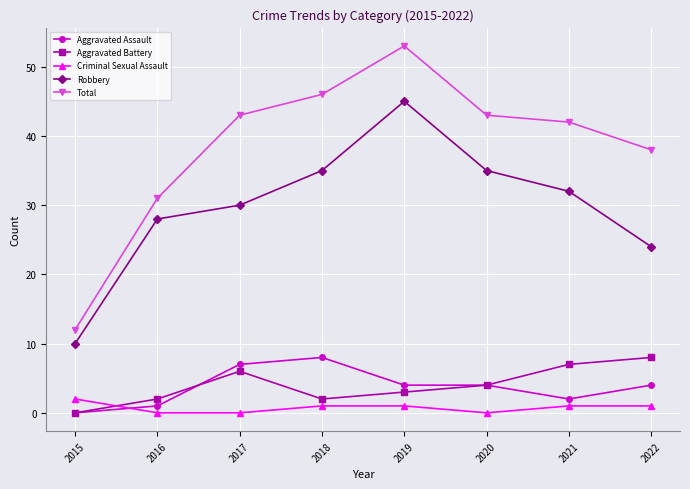

The Robbery series shows 50 at 2016. True or false?

False